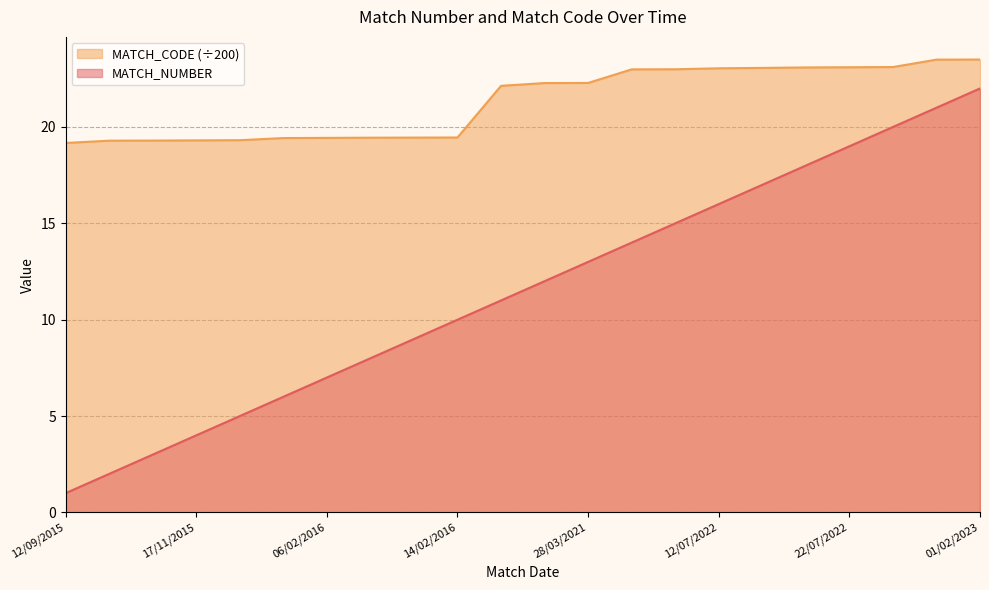

Rank the series by their average value, from highest to lowest.

MATCH_CODE (÷200), MATCH_NUMBER